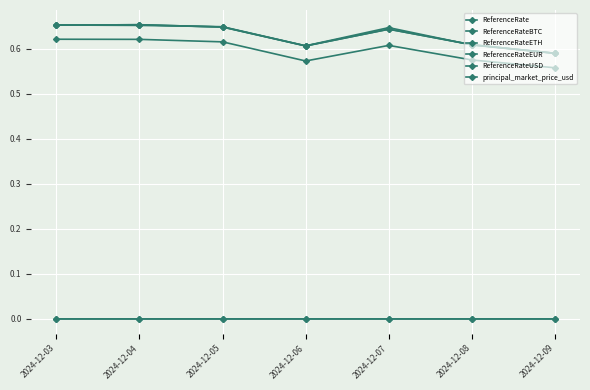

Is this an area chart (filled region under the line)?

No